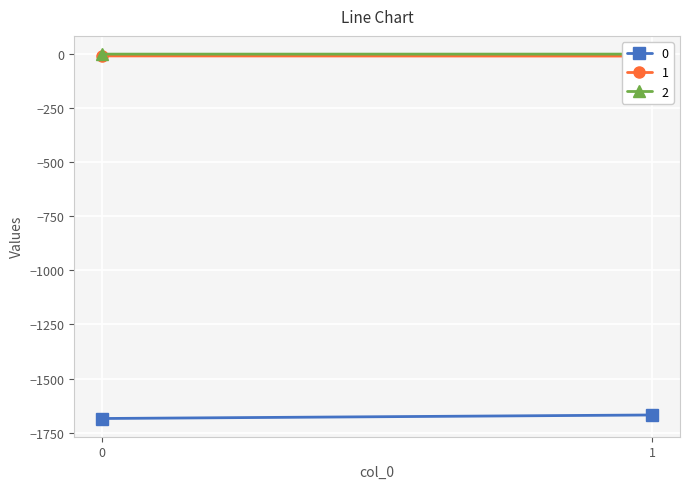

What is the average value of the 2 series?

-0.1